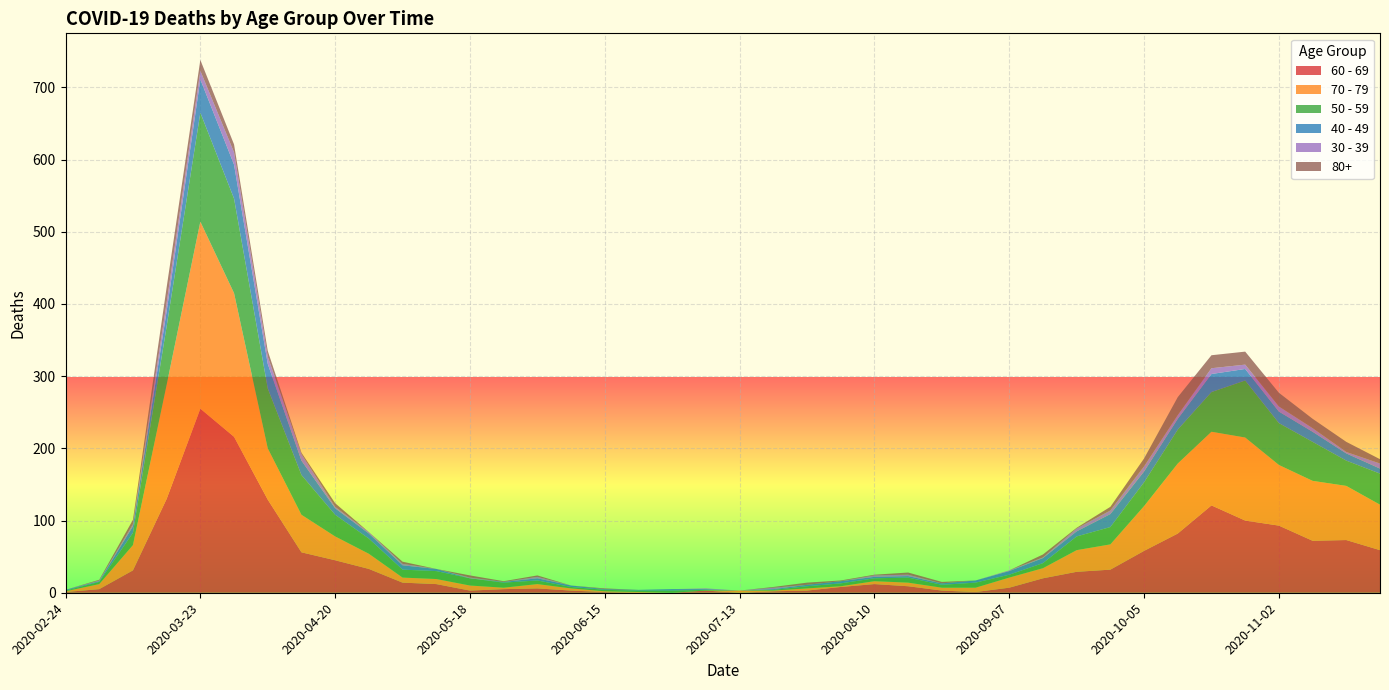

Reading left to right, transcribe all the data shown in this chart.

60 - 69: 1	5	31	130	255	216	129	56	45	33	14	12	3	5	6	3	1	0	0	3	0	2	3	8	12	9	3	1	7	20	29	32	58	82	121	100	93	72	73	59
70 - 79: 1	7	35	158	259	199	71	52	33	21	7	7	7	2	6	3	1	1	0	0	3	1	3	1	4	5	4	6	14	14	30	35	62	97	102	115	84	83	75	63
50 - 59: 1	3	17	81	151	131	83	55	30	21	11	11	10	7	5	2	2	2	3	1	0	1	3	4	4	7	4	7	4	7	19	24	33	47	55	79	58	54	35	43
40 - 49: 1	1	9	21	46	47	34	20	9	7	6	3	0	1	3	2	1	1	2	1	0	1	2	3	2	2	2	3	5	7	7	18	15	15	25	16	16	14	10	7
30 - 39: 0	1	3	12	12	17	10	9	2	2	2	0	1	0	2	0	0	0	0	1	0	2	0	0	2	2	0	0	1	1	4	5	7	5	8	6	7	5	2	7
80+: 0	1	6	21	15	11	8	2	5	0	3	0	3	1	2	0	1	0	0	0	0	1	3	1	1	3	2	0	0	4	1	5	11	25	18	18	19	13	14	6